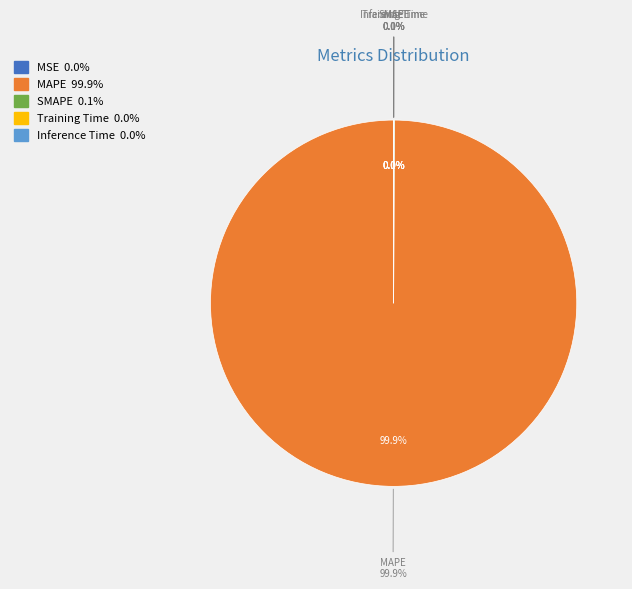

How many segments does this pie chart have?

5